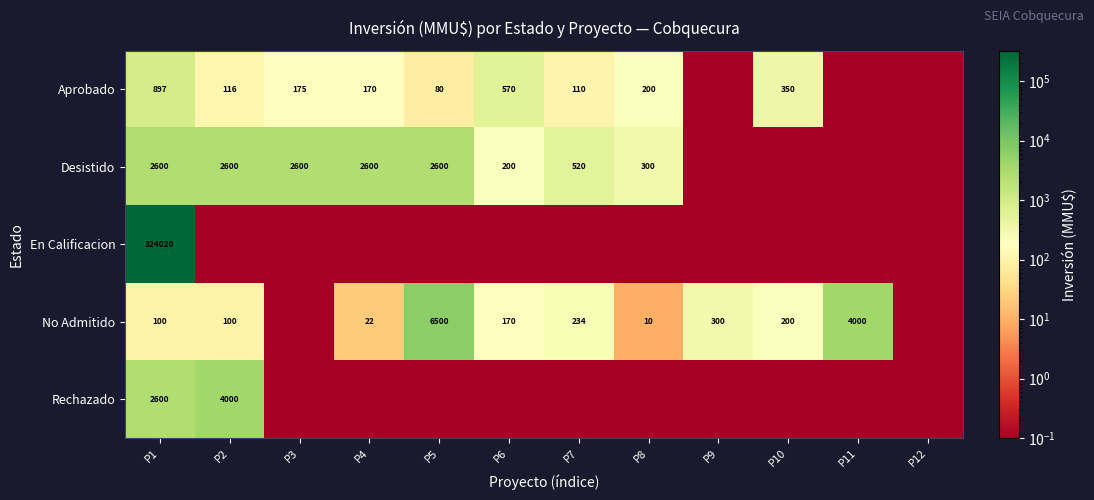

What is the difference between the No Admitido values at P6 and P7?

64.0